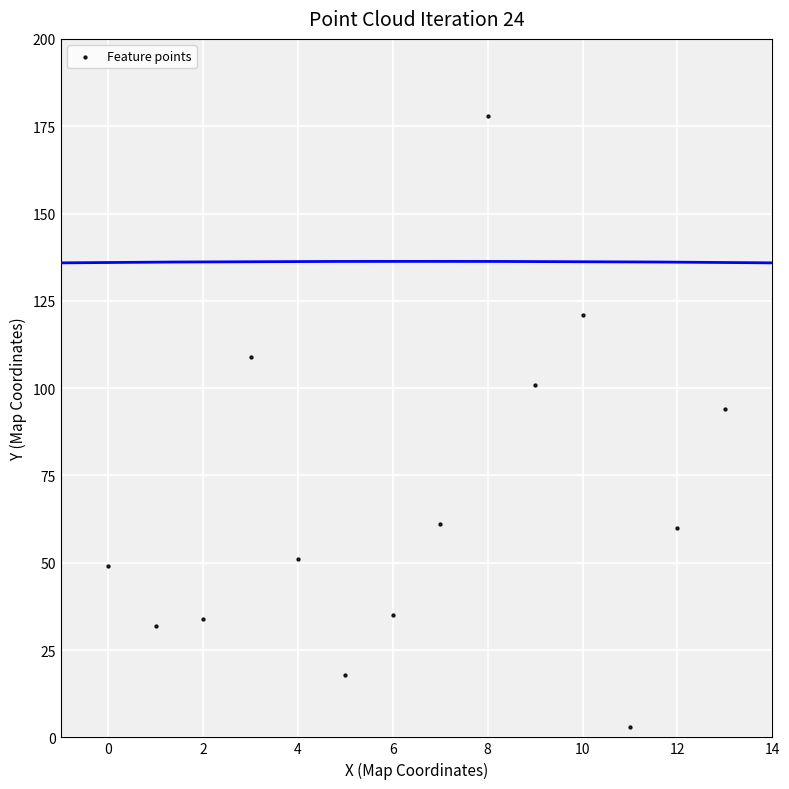

What Y value in the scatter plot is closest to 90?

94